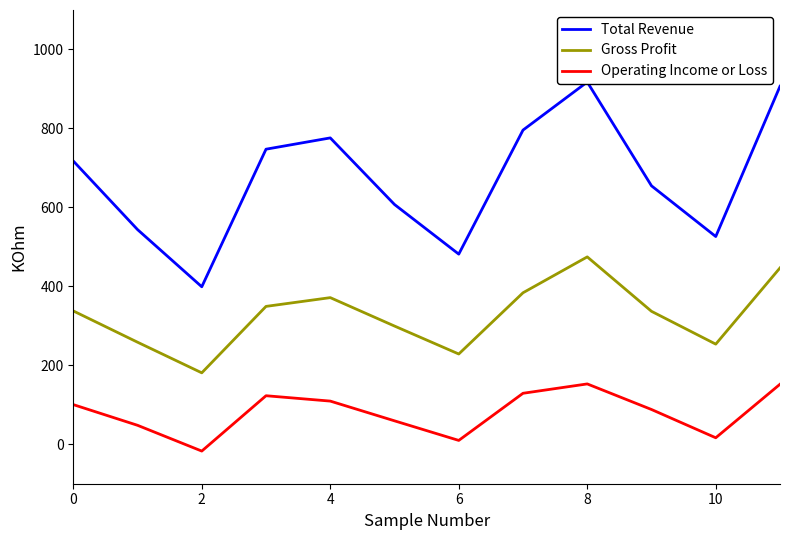

Does the chart have visible grid lines?

No